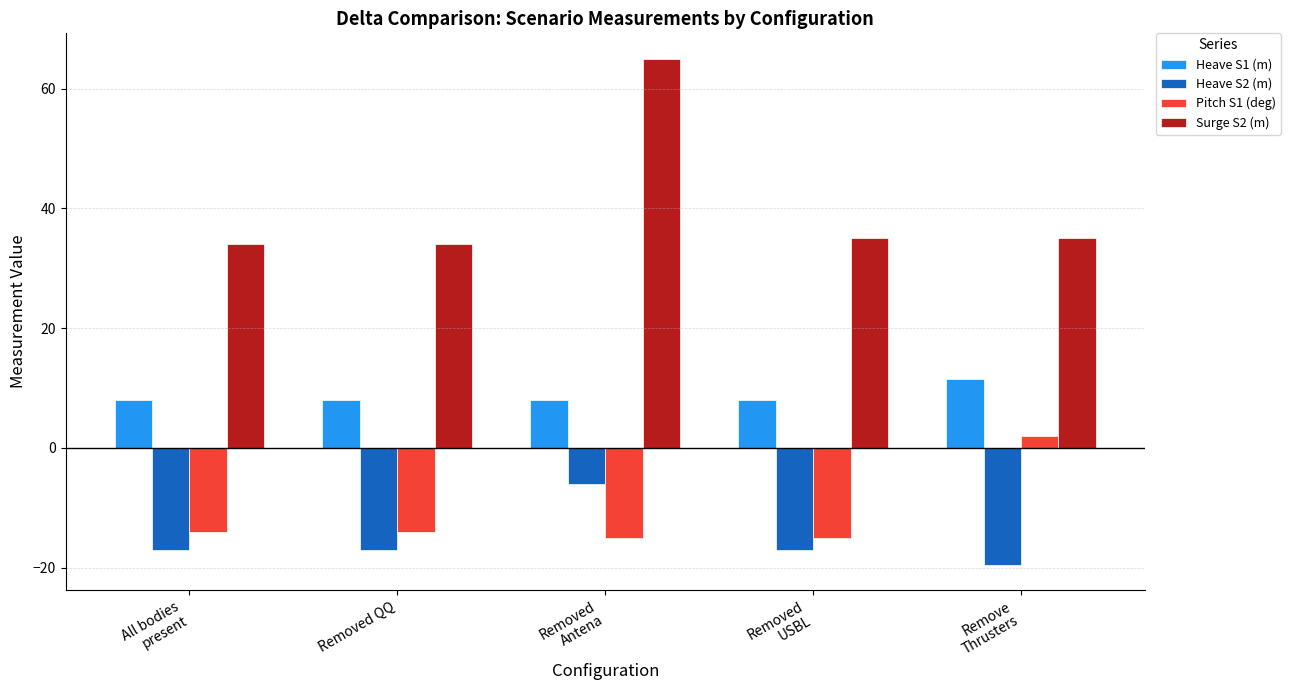

The value of Heave S2 (m) at Removed QQ is -17.0. True or false?

True